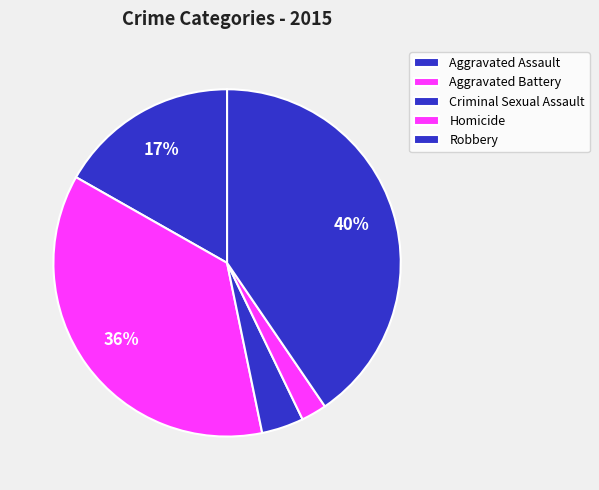

Combined, do Robbery and Criminal Sexual Assault account for over 50%?

No